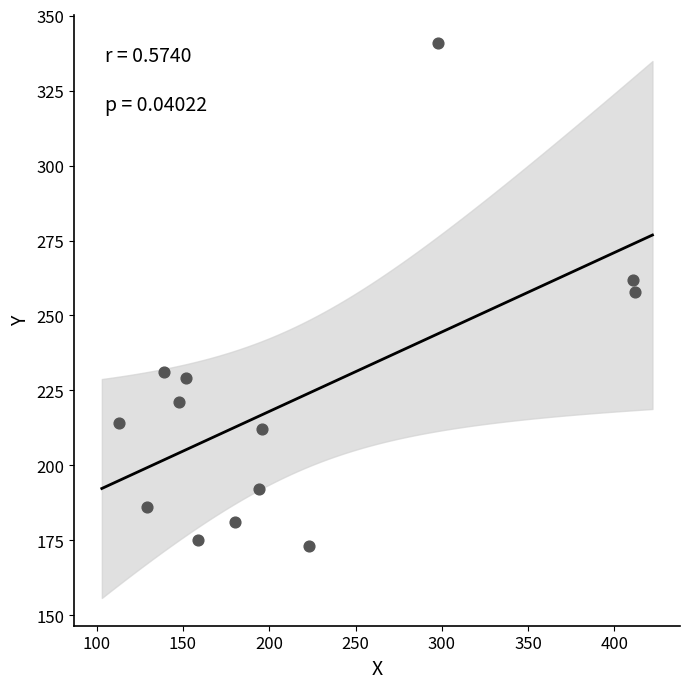

What is the range of X values (max minus min)?

299